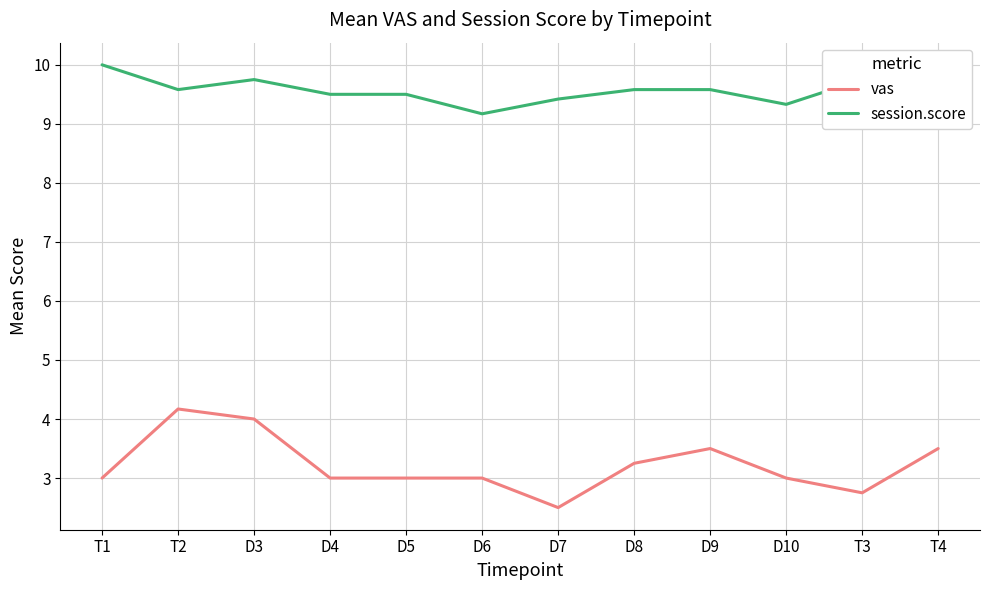

Which series has the largest total across all categories?

session.score